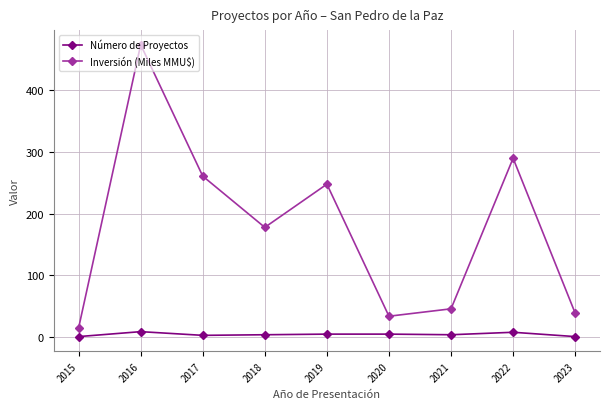

True or false: Inversión (Miles MMU$) and Número de Proyectos intersect in this chart.

False